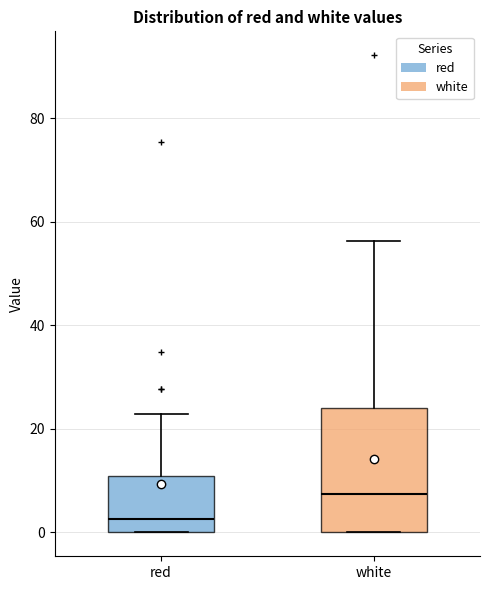

Reading left to right, read every box against the y-axis: the position of its median line, the range the box covers, and the ends of its whiskers. The values are not printed on the chart, so give them approximately, as read against the axis.

red: median 2, box 0 to 10, whiskers 0 to 22
white: median 8, box 0 to 24, whiskers 0 to 56